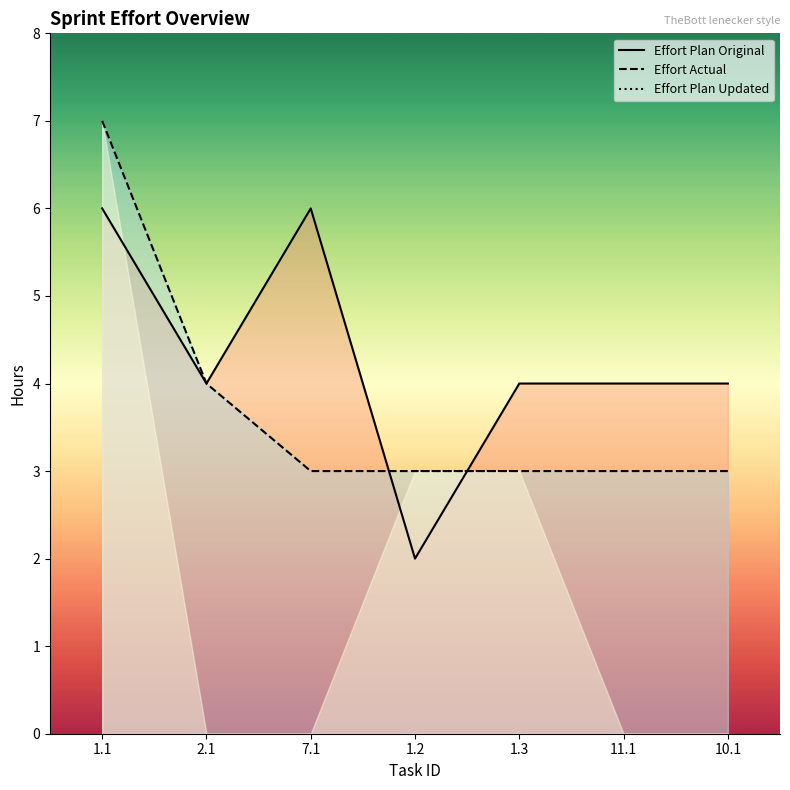

At which label does Effort Actual reach its minimum?

7.1